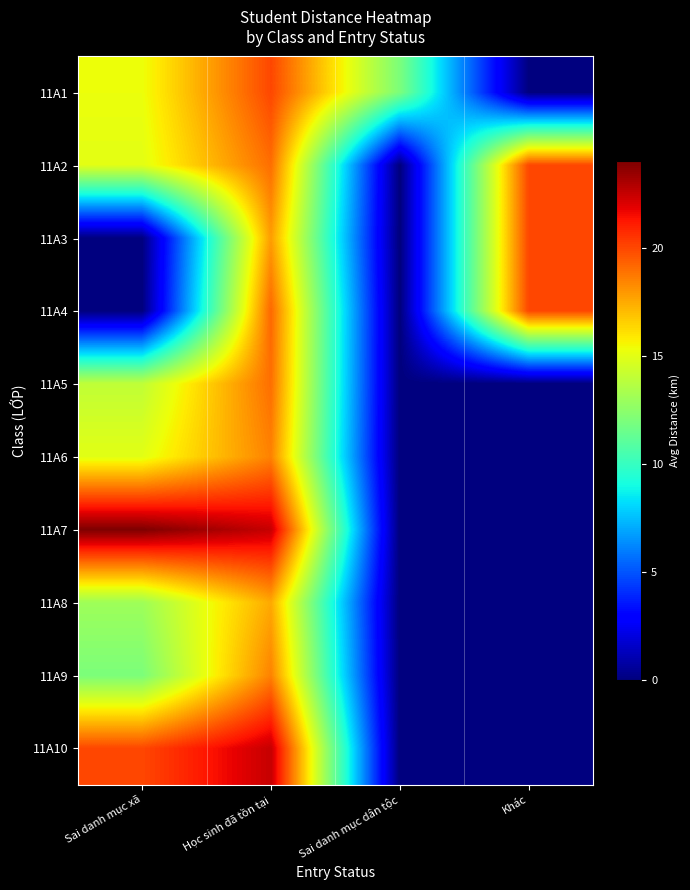

Reading right to left, transcribe all the data shown in this chart.

11A1: Khác=0.0	Sai danh mục dân tộc=12.0	Học sinh đã tồn tại=20.0	Sai danh mục xã=15.3
11A2: Khác=20.0	Sai danh mục dân tộc=0.0	Học sinh đã tồn tại=19.0	Sai danh mục xã=15.0
11A3: Khác=20.0	Sai danh mục dân tộc=0.0	Học sinh đã tồn tại=17.8	Sai danh mục xã=0.0
11A4: Khác=20.0	Sai danh mục dân tộc=0.0	Học sinh đã tồn tại=19.2	Sai danh mục xã=0.0
11A5: Khác=0.0	Sai danh mục dân tộc=0.0	Học sinh đã tồn tại=19.0	Sai danh mục xã=14.0
11A6: Khác=0.0	Sai danh mục dân tộc=0.0	Học sinh đã tồn tại=18.5	Sai danh mục xã=15.0
11A7: Khác=0.0	Sai danh mục dân tộc=0.0	Học sinh đã tồn tại=22.5	Sai danh mục xã=24.0
11A8: Khác=0.0	Sai danh mục dân tộc=0.0	Học sinh đã tồn tại=17.5	Sai danh mục xã=13.0
11A9: Khác=0.0	Sai danh mục dân tộc=0.0	Học sinh đã tồn tại=18.5	Sai danh mục xã=12.0
11A10: Khác=0.0	Sai danh mục dân tộc=0.0	Học sinh đã tồn tại=22.5	Sai danh mục xã=20.0